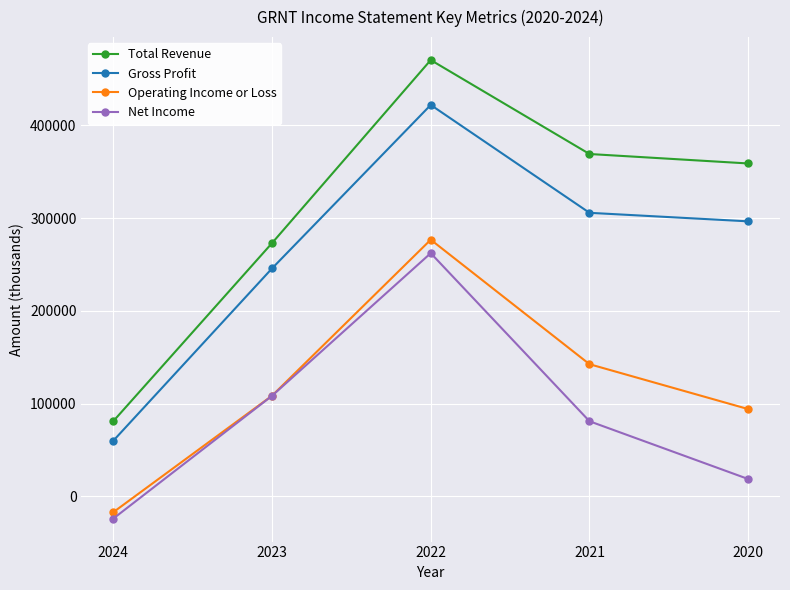

True or false: Total Revenue and Net Income intersect in this chart.

False